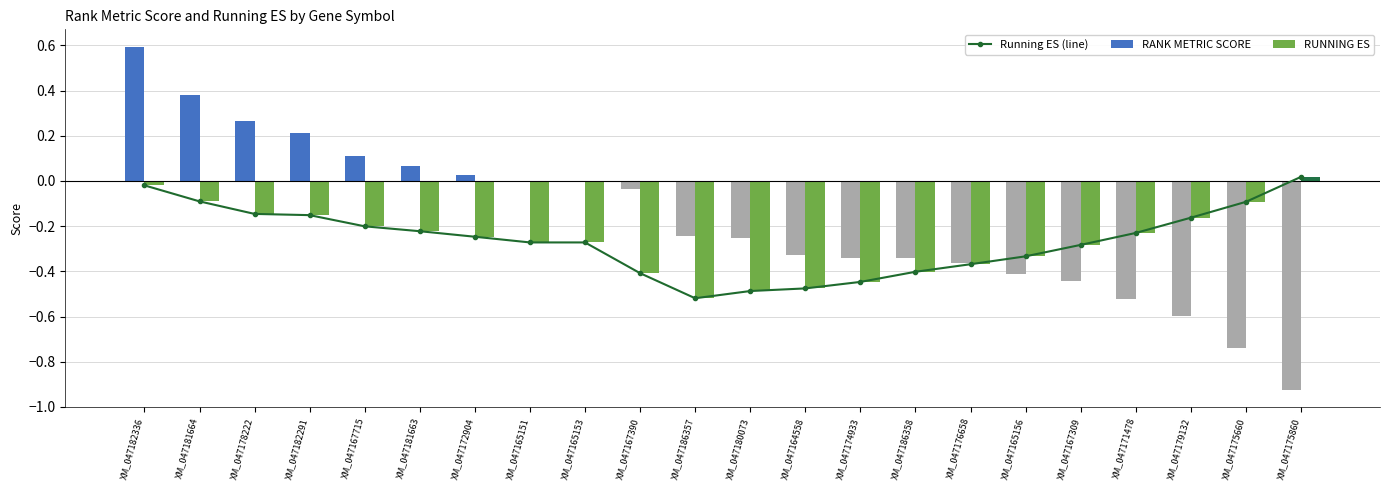

Rank the categories by Running ES (line) value from highest to lowest.

XM_047175860, XM_047182336, XM_047181664, XM_047175660, XM_047178222, XM_047182291, XM_047179132, XM_047167715, XM_047181663, XM_047171478, XM_047172904, XM_047165151, XM_047165153, XM_047167309, XM_047165156, XM_047176658, XM_047186358, XM_047167390, XM_047174933, XM_047164558, XM_047180073, XM_047186357